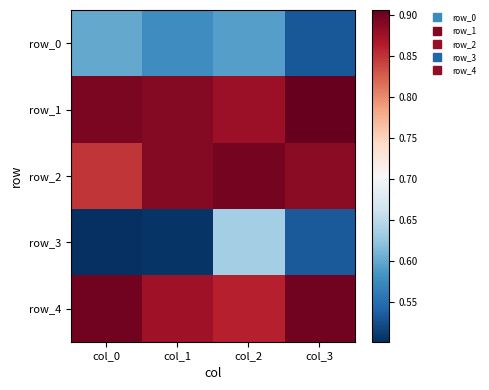

At col_2, list the series in order from largest to smallest.

row_2, row_1, row_4, row_3, row_0